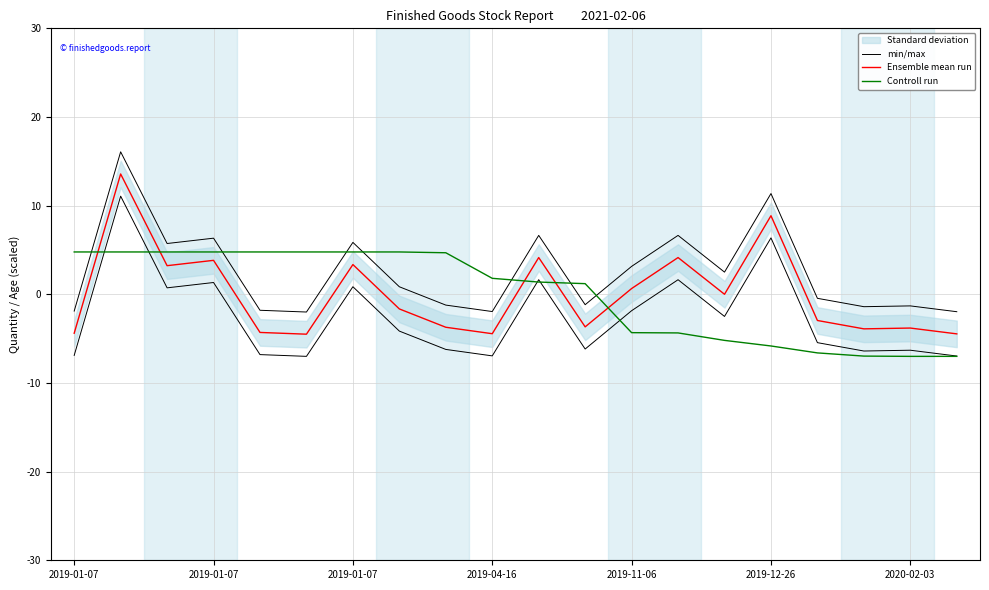

Is the value of Controll run at 19 greater than the value of Ensemble mean run at 14?

No